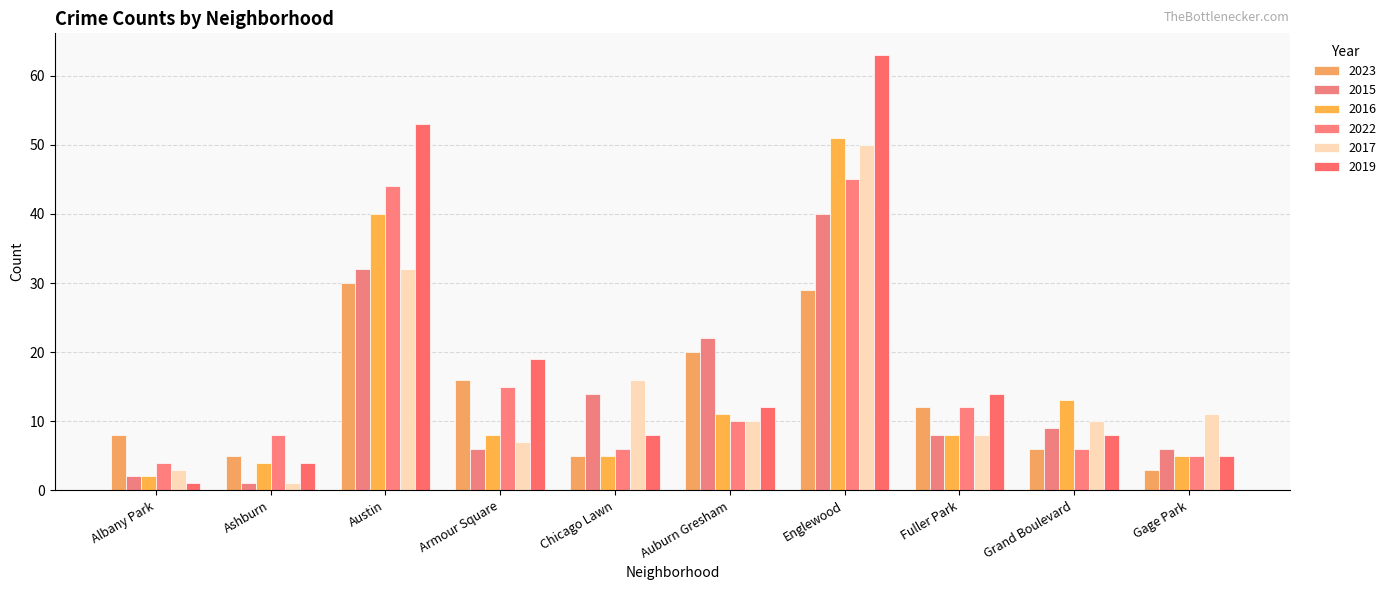

Rank the series at Austin from lowest to highest value.

2023, 2015, 2017, 2016, 2022, 2019